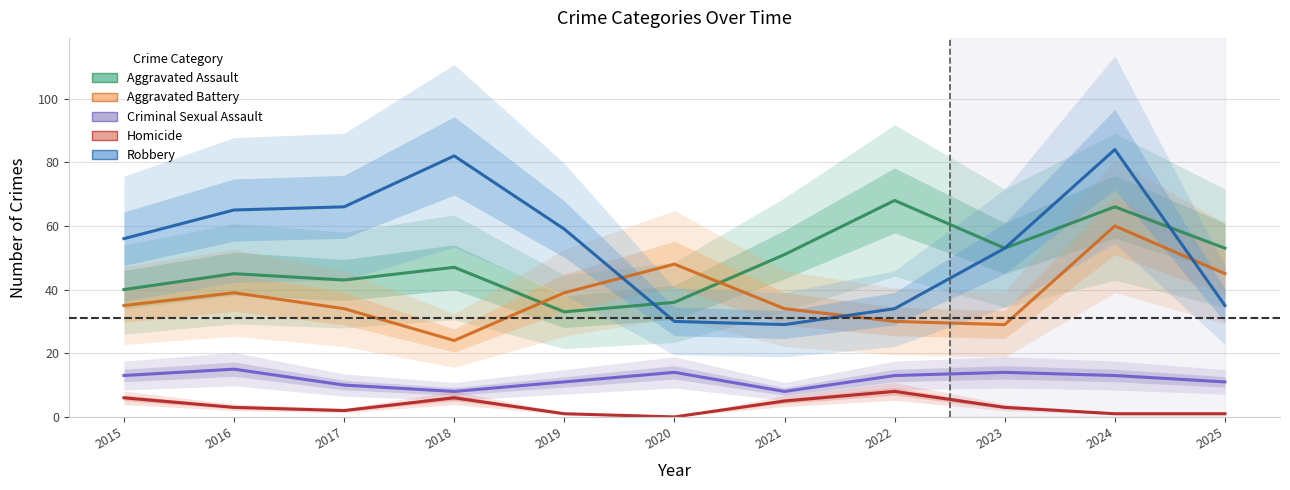

At which label does Aggravated Assault first exceed 47?

2021